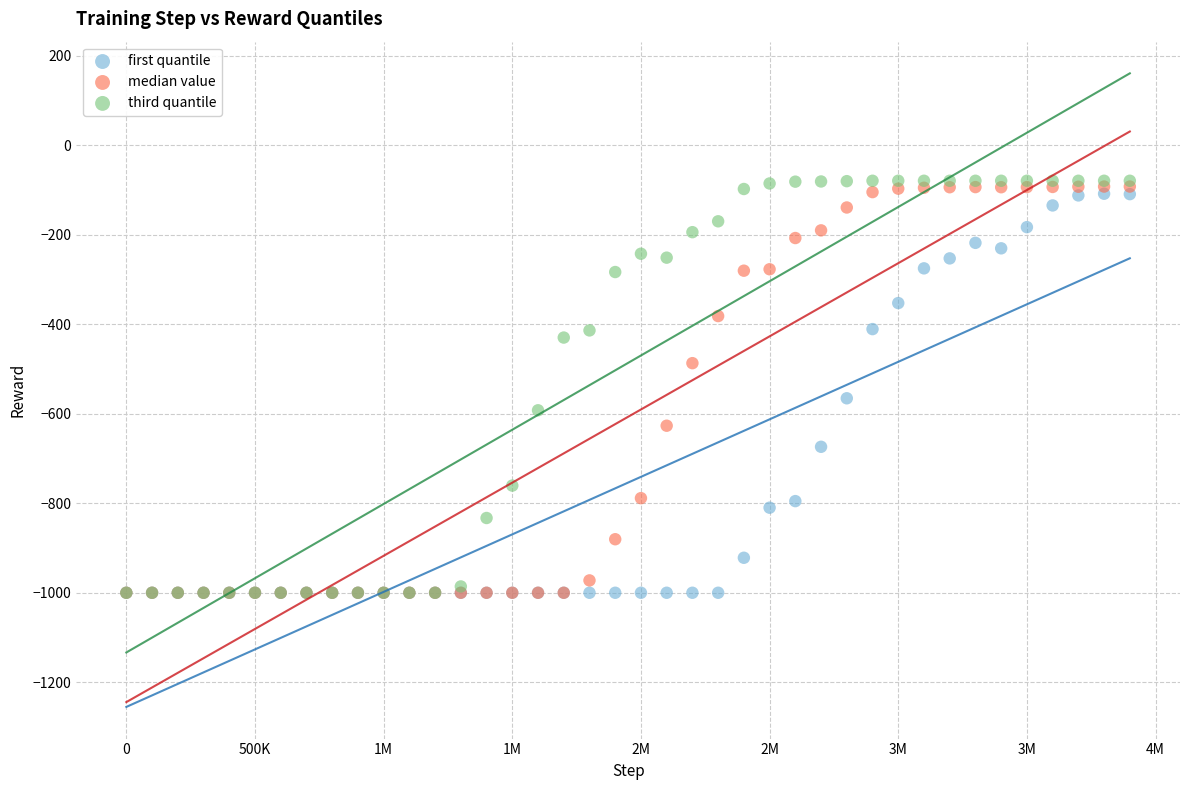

Across all series, what Y value is closest to -539?

-565.4